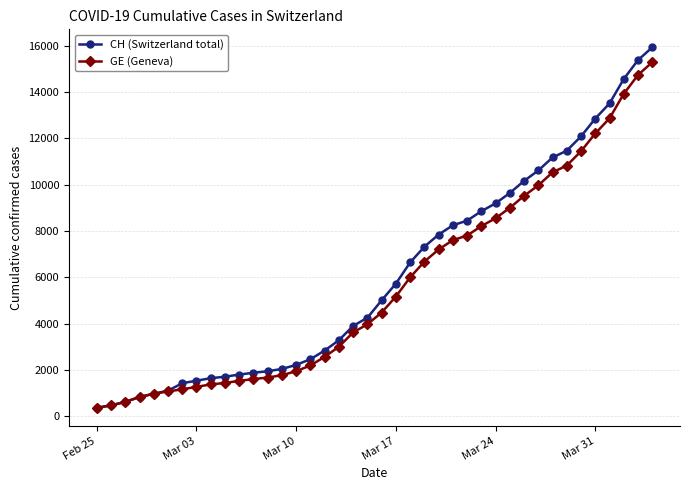

Which series has the widest spread of values?

CH (Switzerland total)